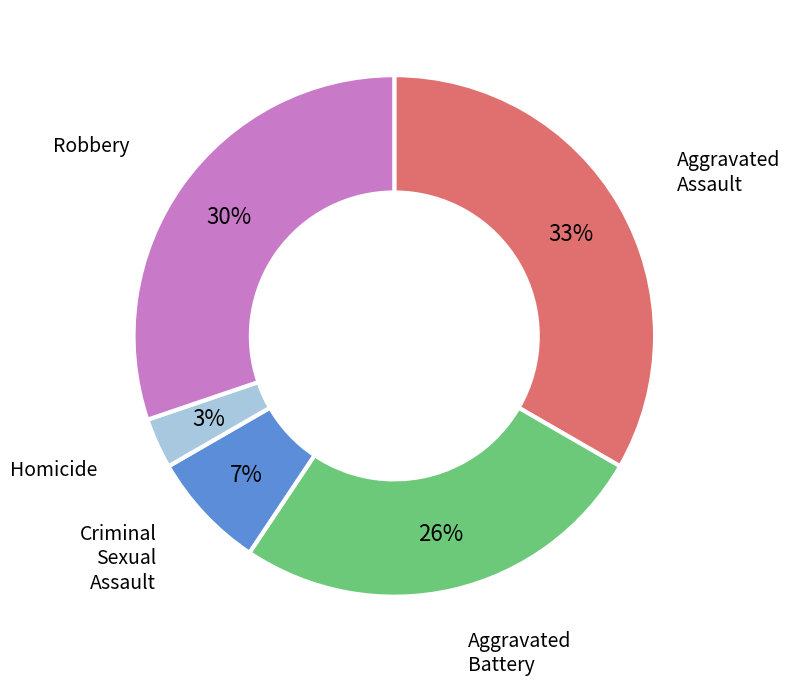

To the nearest percent, what is the average slice percentage?

20%